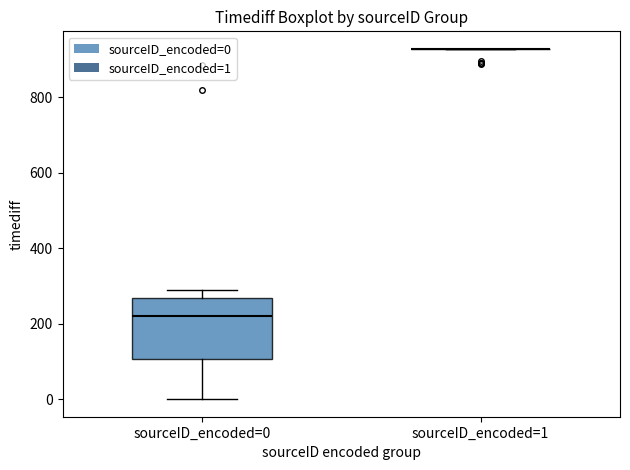

Where does the upper whisker of the box for sourceID_encoded=0 end on the y-axis? The values are not printed on the chart, so give them approximately, as read against the axis.

300